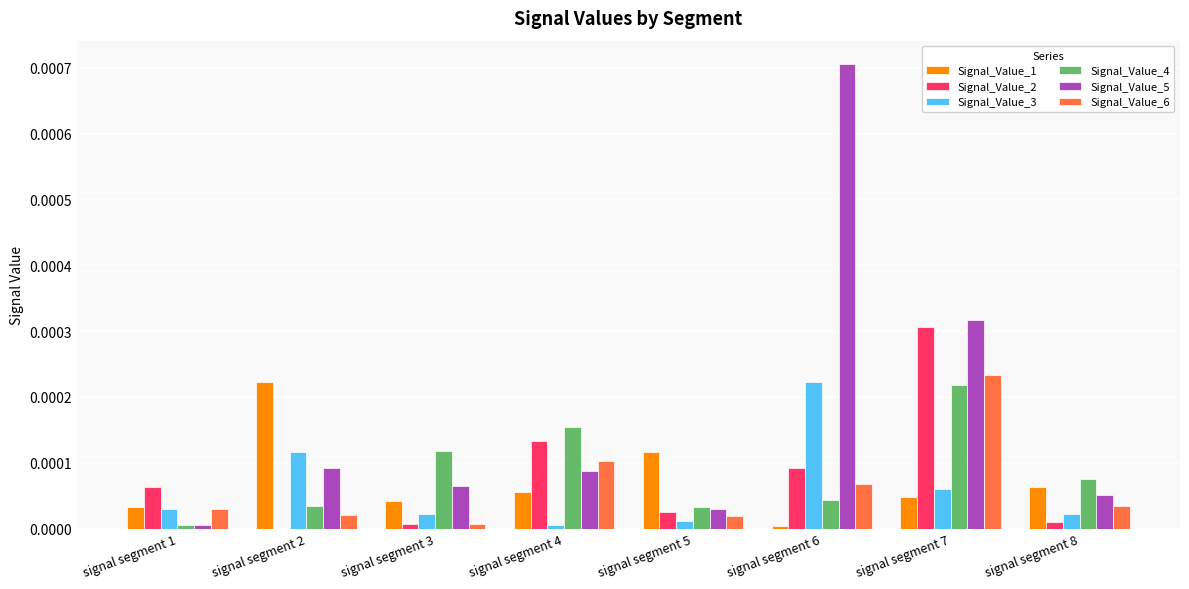

Which label corresponds to the largest value in the chart?

signal segment 6